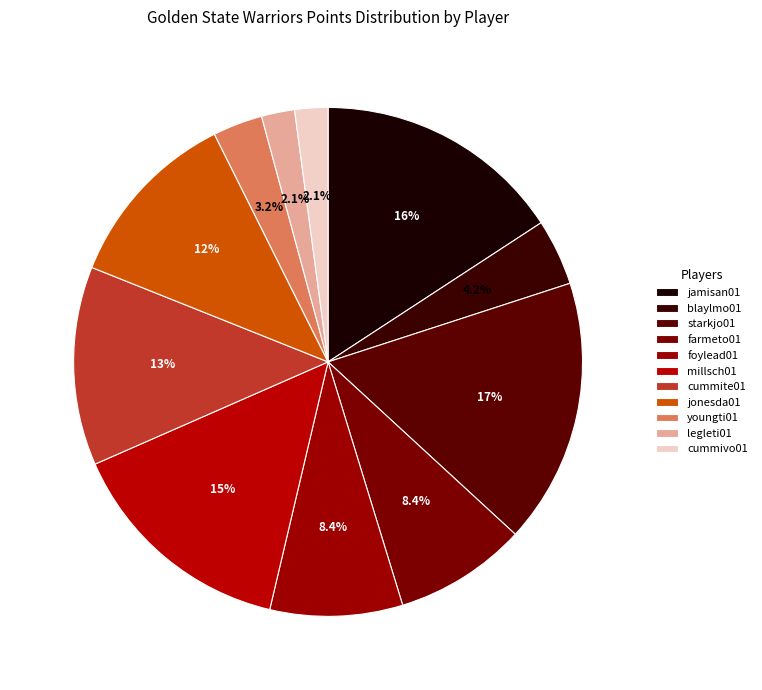

How many segments does this pie chart have?

11